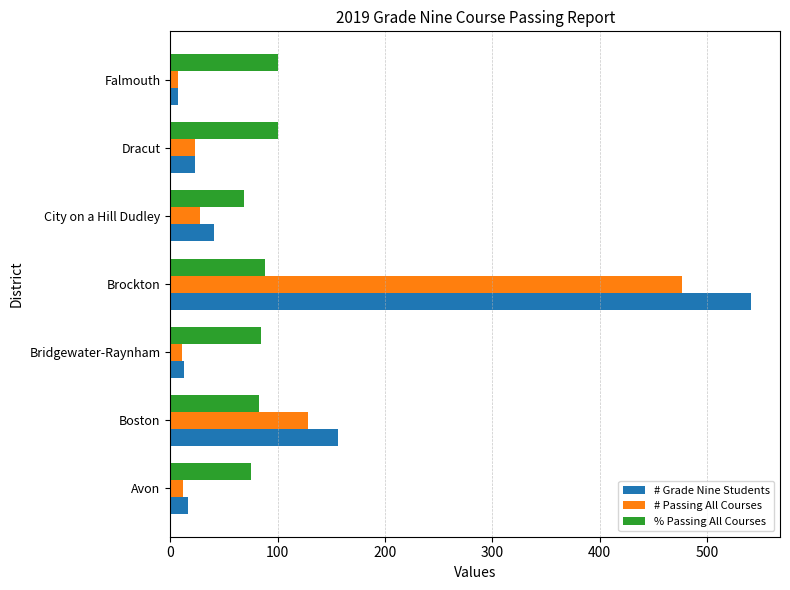

What is the sum of all # Passing All Courses values?

686.0